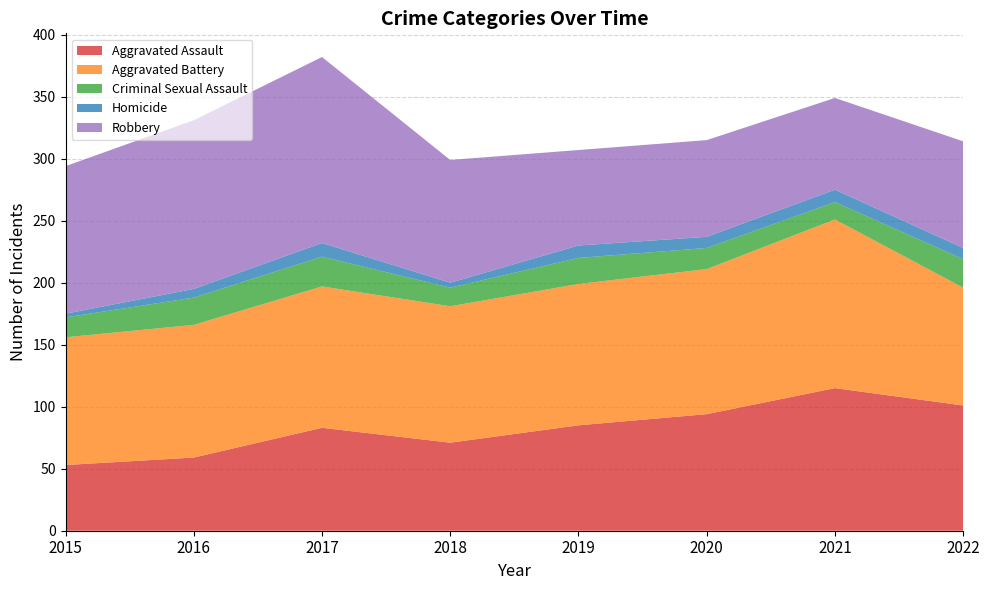

Reading left to right, transcribe all the data shown in this chart.

Aggravated Assault: 53	59	83	71	85	94	115	101
Aggravated Battery: 103	107	114	110	114	117	136	95
Criminal Sexual Assault: 16	22	24	15	21	17	14	23
Homicide: 3	7	11	4	10	9	10	9
Robbery: 119	136	150	99	77	78	74	86